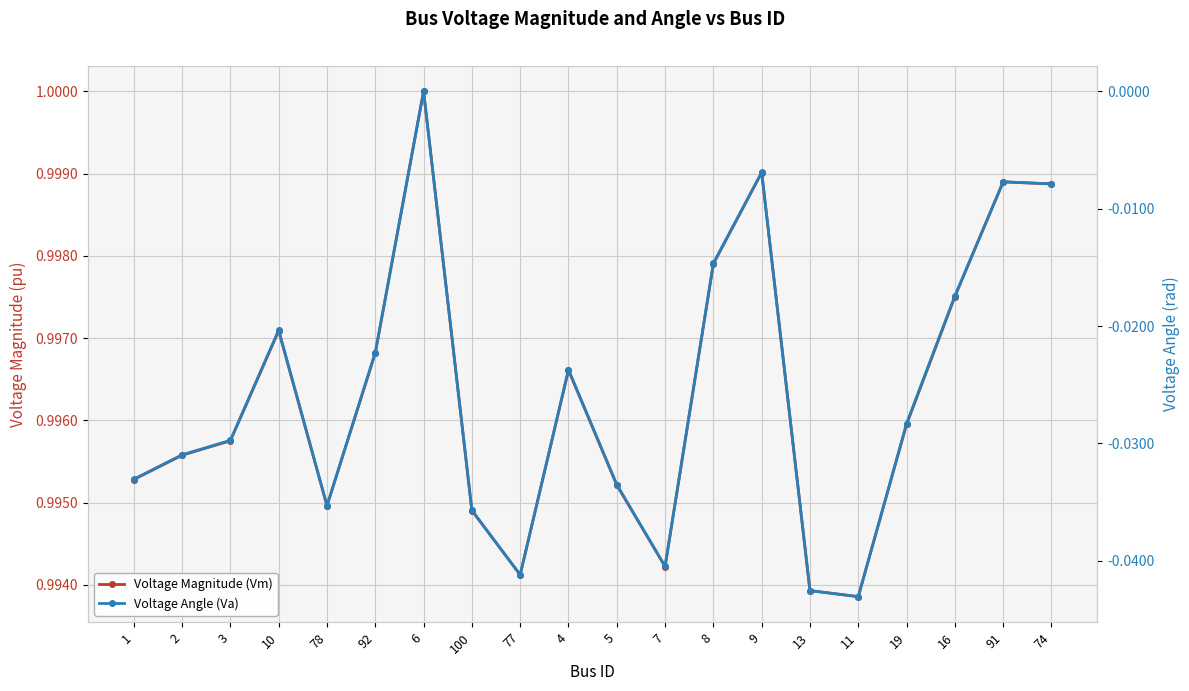

At 74, list the series in order from largest to smallest.

Voltage Magnitude (Vm), Voltage Angle (Va)